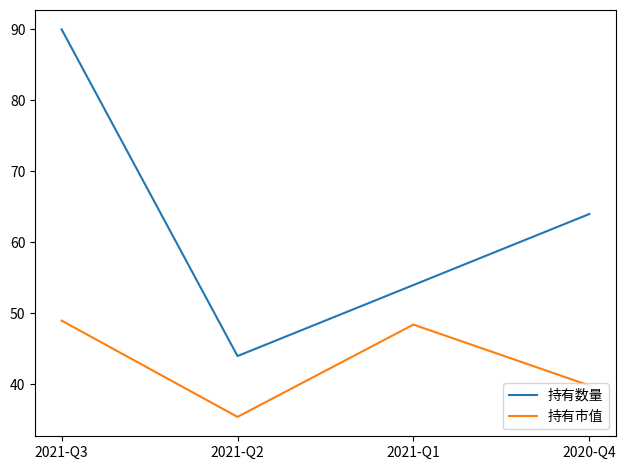

What is the difference between the maximum and minimum values in the 持有市值 series?

13.6